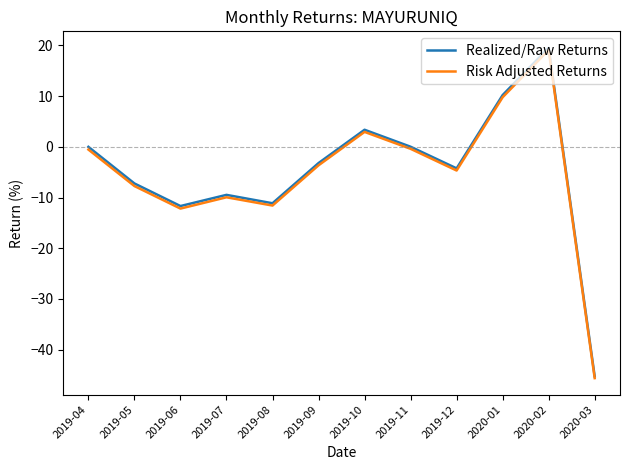

What is the average value of the Risk Adjusted Returns series?

-5.4